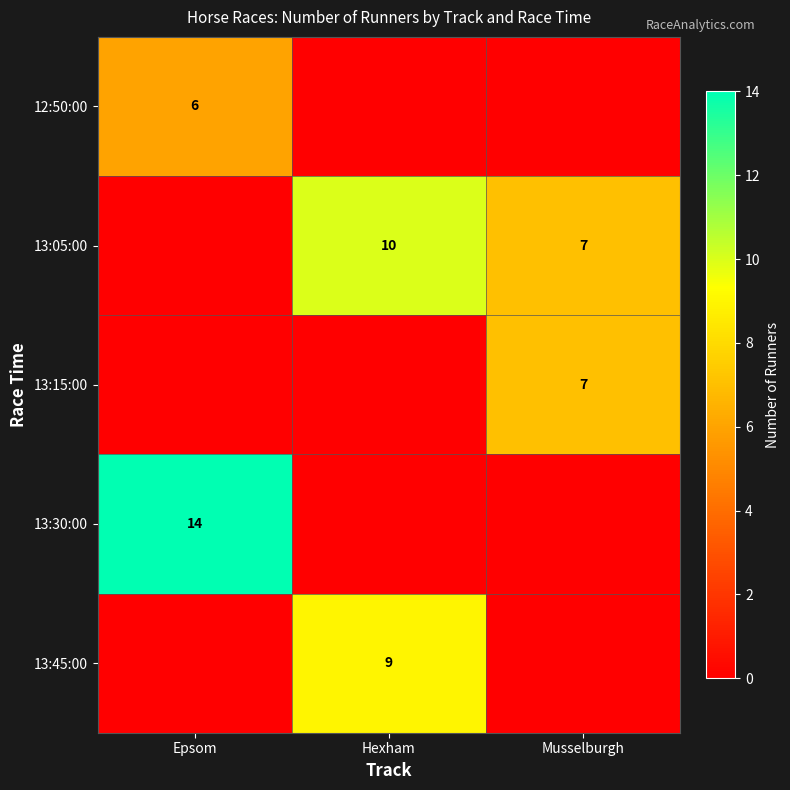

The value of 13:30:00 at Epsom is 20. True or false?

False